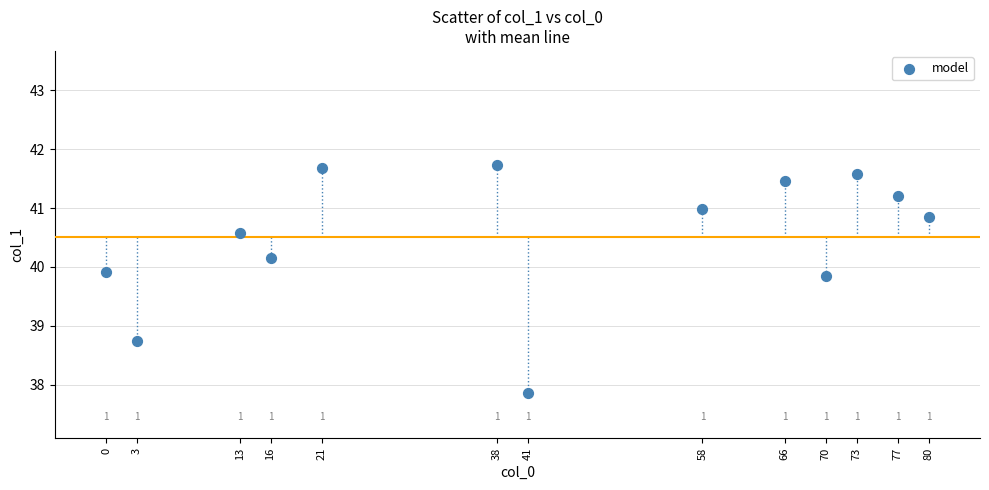

What is the range of X values (max minus min)?

80.0